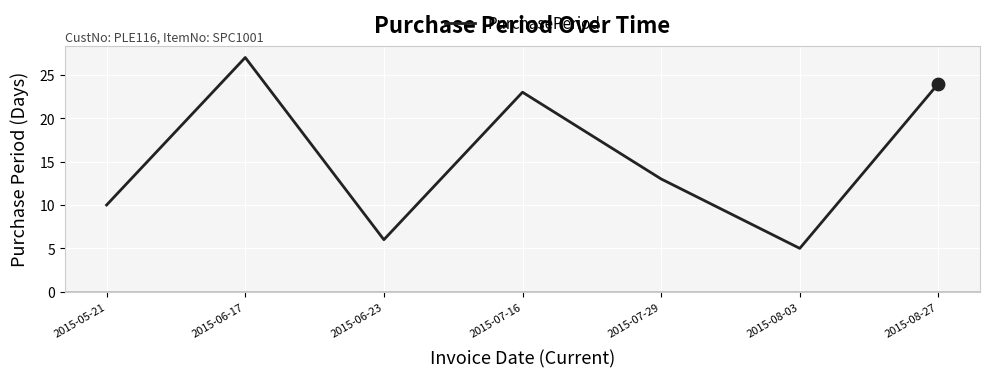

What is the ratio of the value at 2015-07-29 to the value at 2015-06-23?

2.2